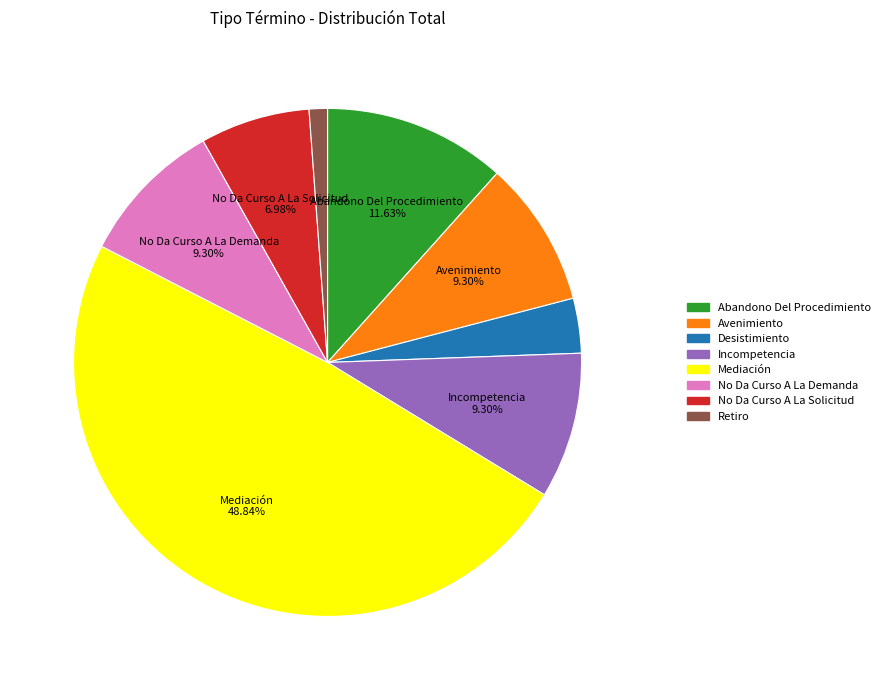

How much of the chart is everything except No Da Curso A La Solicitud?

93.0%